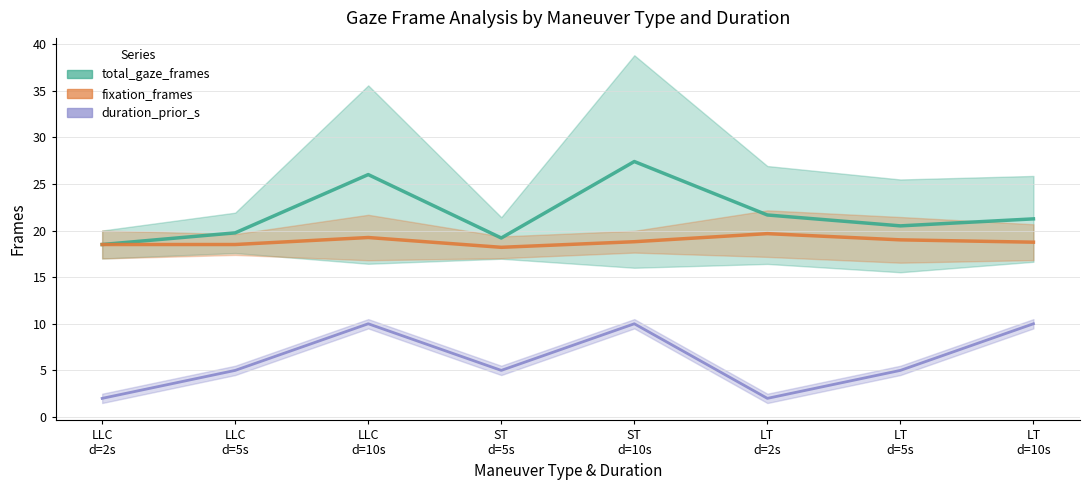

What is the smallest value displayed?

2.0